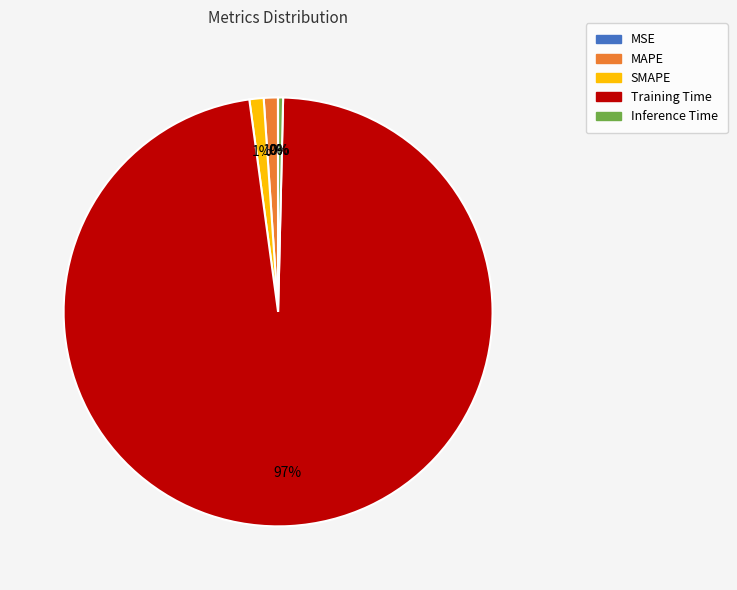

What is the majority slice?

Training Time